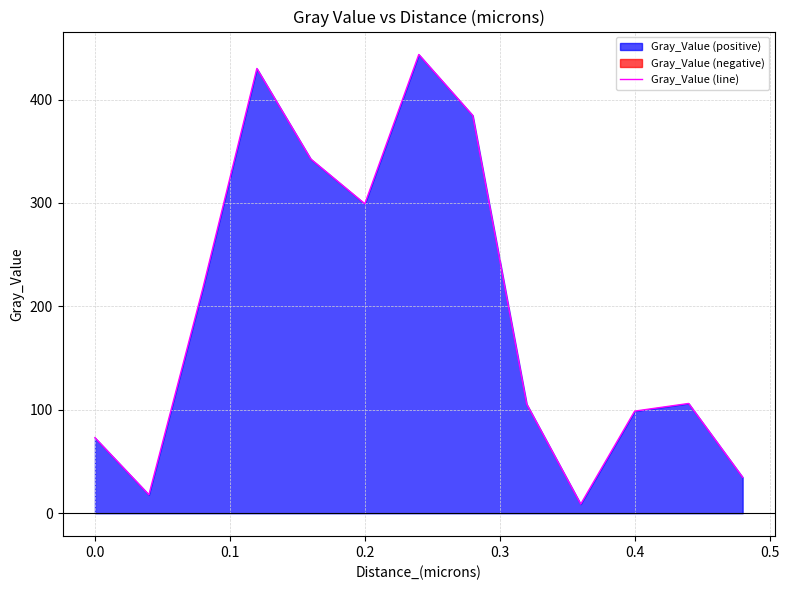

Reading left to right, transcribe all the data shown in this chart.

73.1	17.9	217.7	430.1	342.5	299.2	443.6	384.6	105.5	8.8	98.8	106.1	34.8